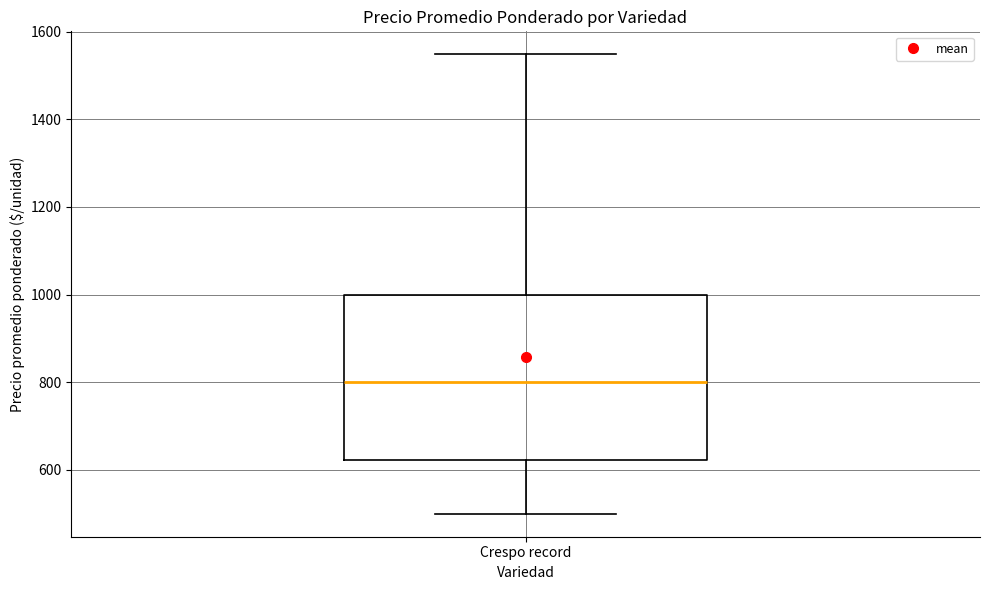

Read this box plot against the y-axis: the position of the median line, the range covered by the box, and the ends of both whiskers. The values are not printed on the chart, so give them approximately, as read against the axis.

median 800, box 620 to 1000, whiskers 500 to 1540